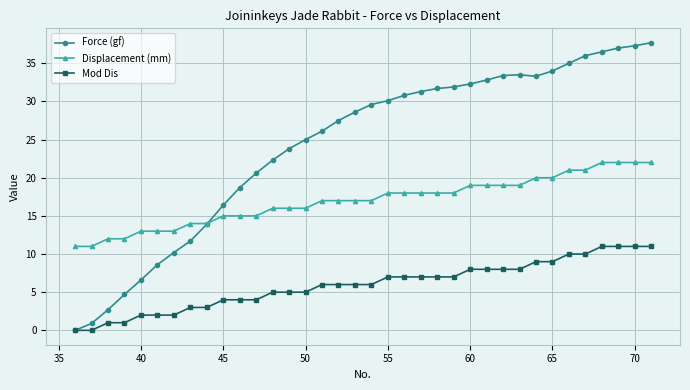

Which series has the largest range (max minus min)?

Force (gf)